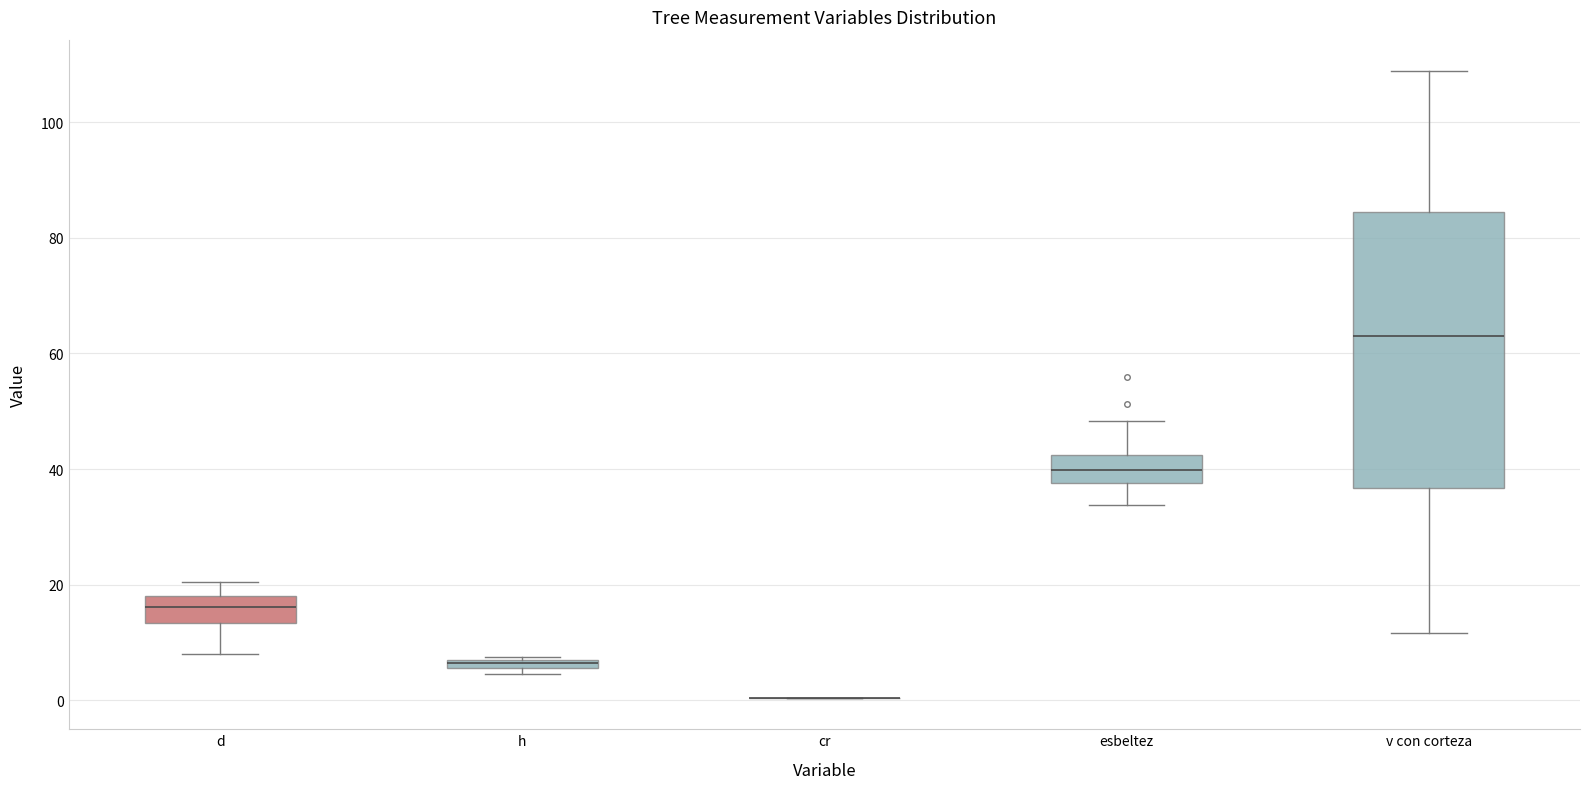

Comparing the boxes themselves (not the whiskers), which one is the tallest?

v con corteza